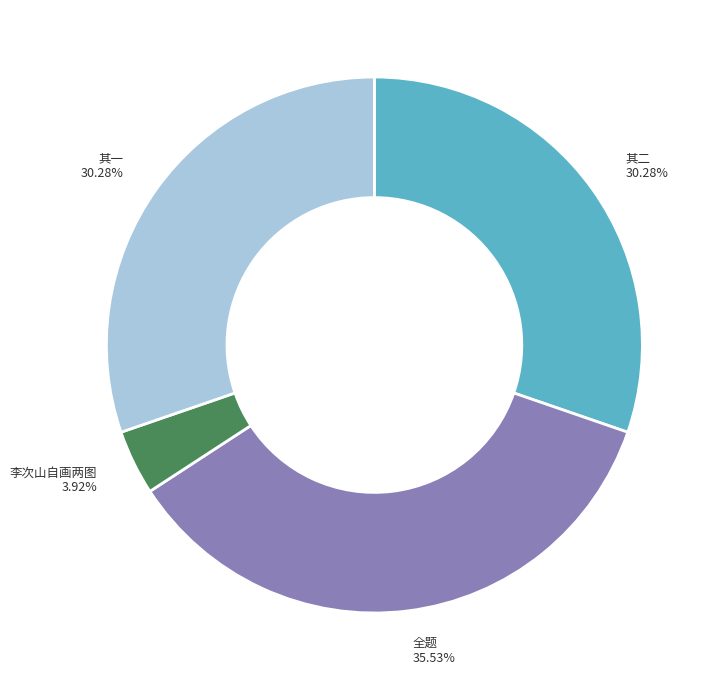

Is there a majority slice in this chart?

No